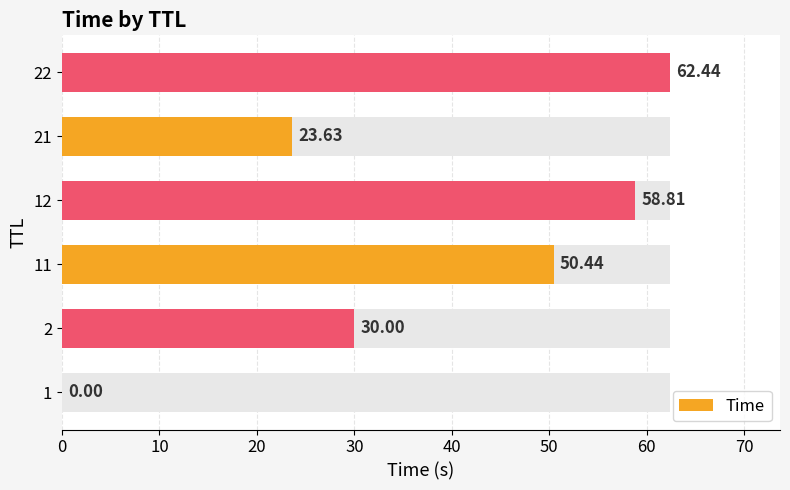

What is the greatest value displayed?

62.4